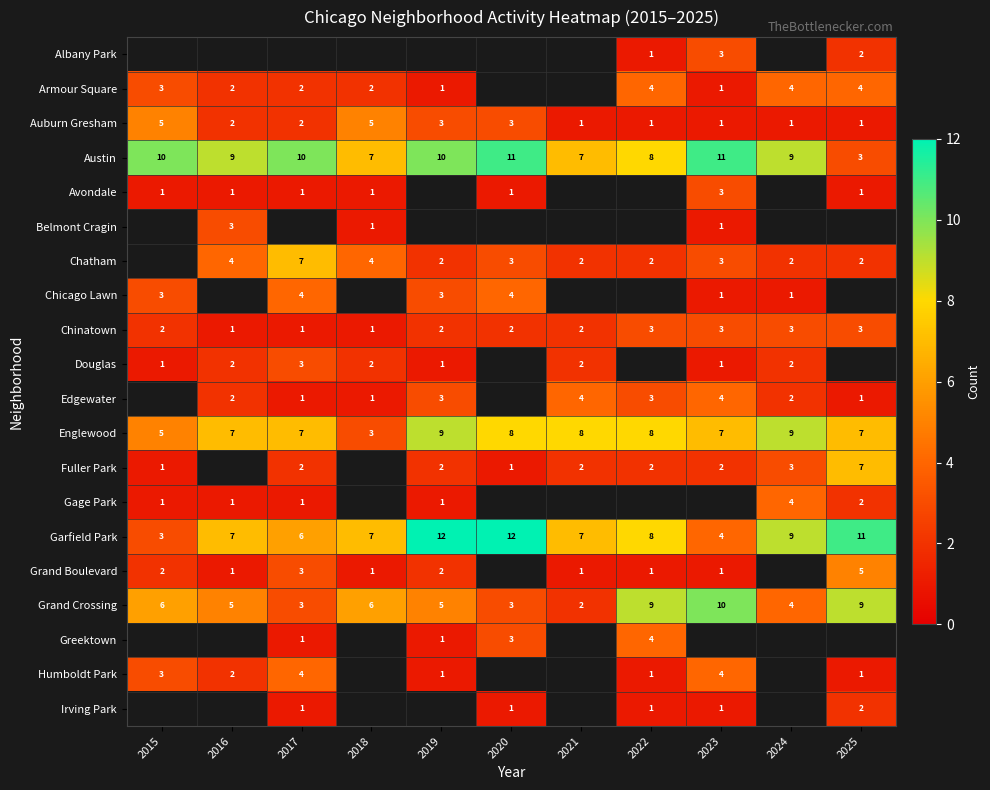

What is the approximate value of Englewood at 2024?

9